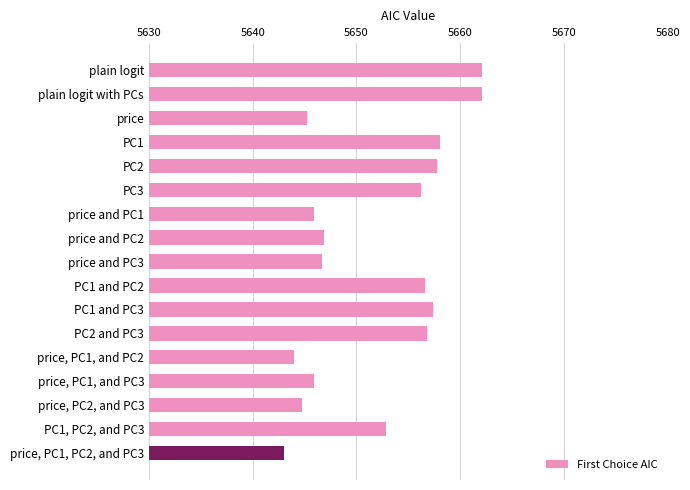

Count the number of values greater than 5652.

9